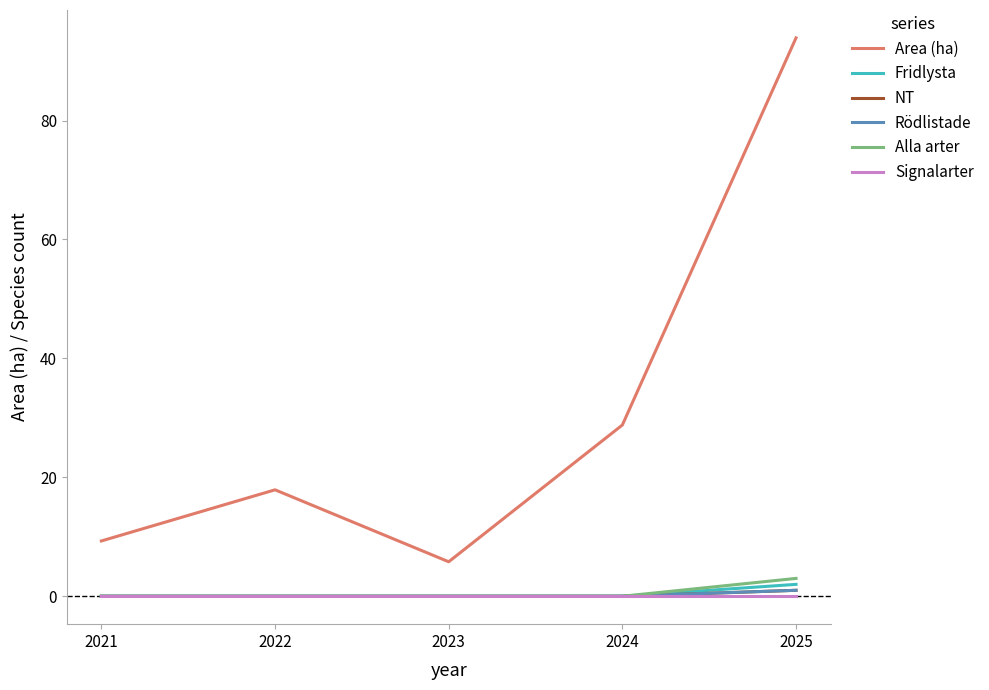

True or false: Area (ha) and NT cross at least once.

False